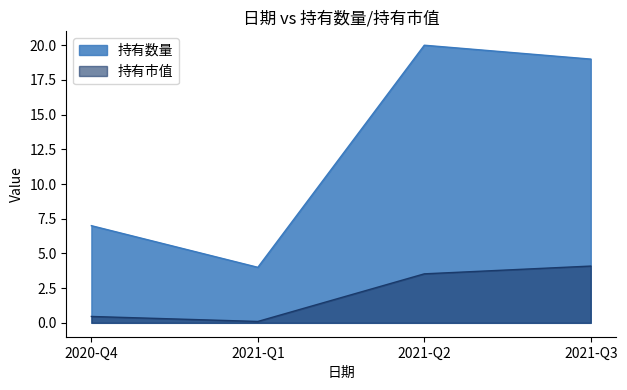

How many lines are shown in the chart?

2